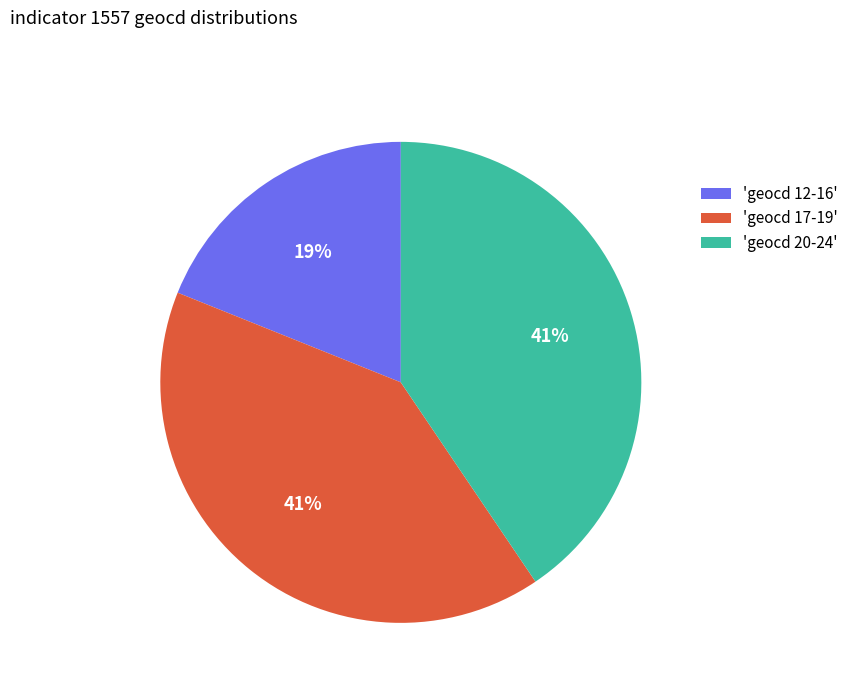

True or false: 'geocd 17-19' accounts for 54% of the total.

False